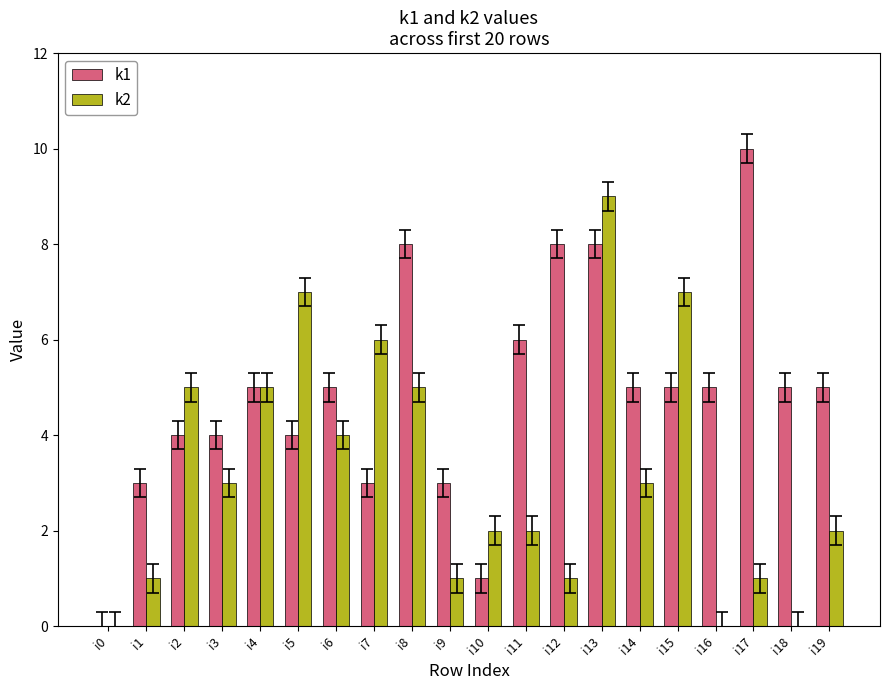

What is the highest value of the k1 series?

10